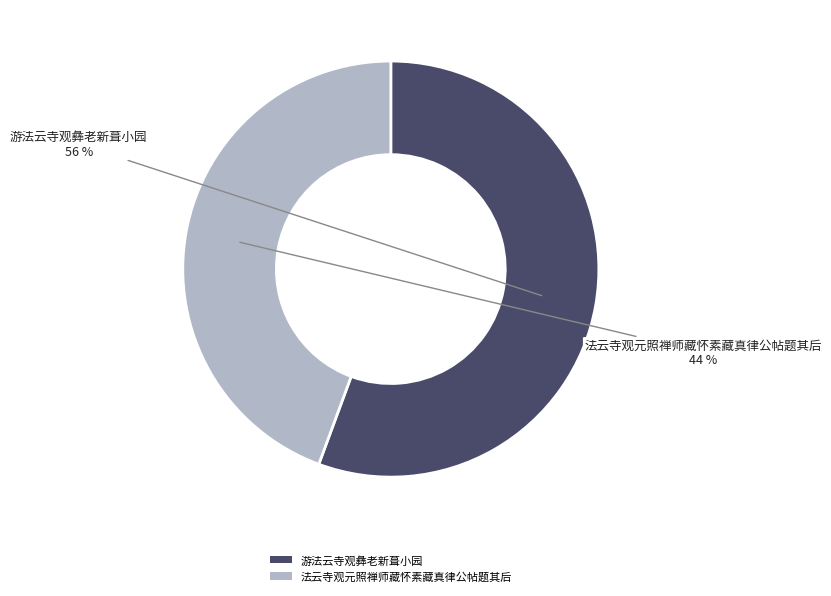

To the nearest percent, what is the combined percentage of 法云寺观元照禅师藏怀素藏真律公帖题其后 and 游法云寺观彝老新葺小园?

100%